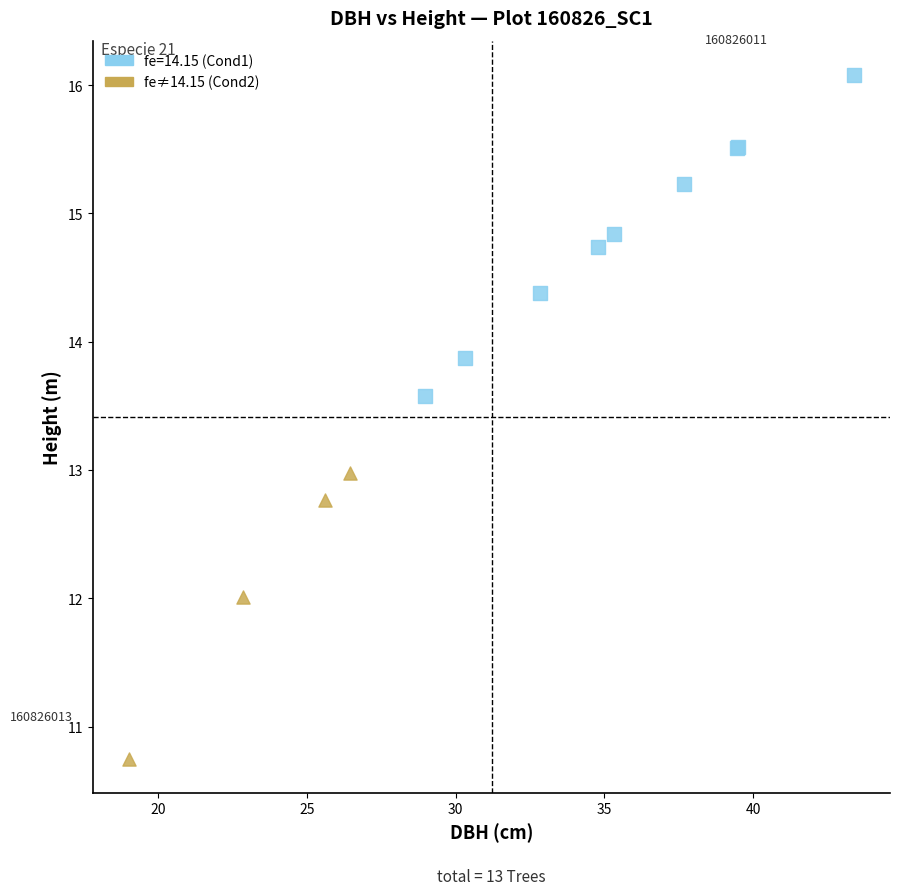

Which series contains the highest Y value?

fe=14.15 (Cond1)